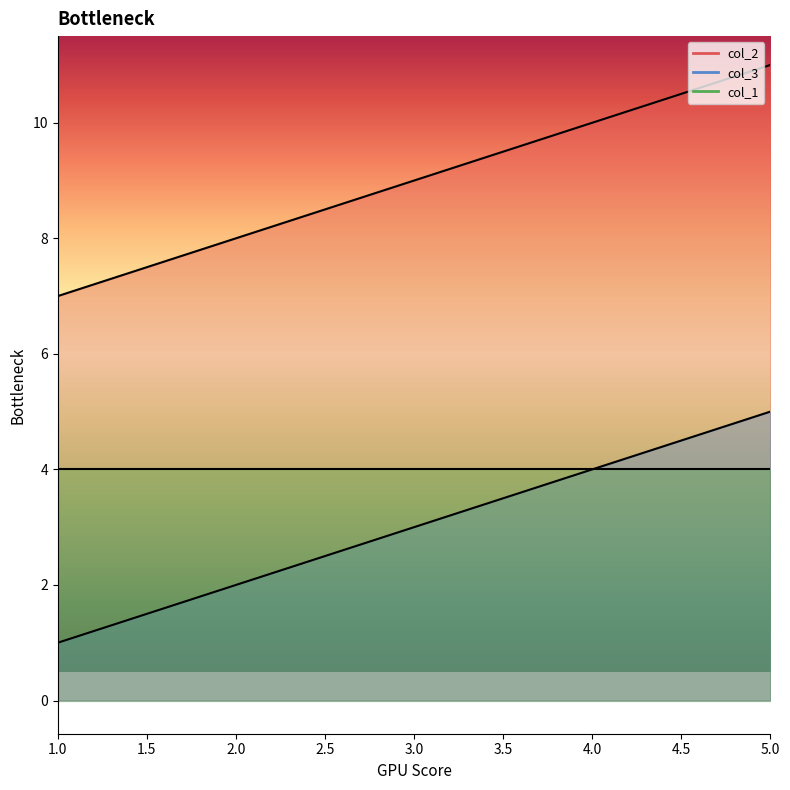

At which label is col_1 closest to 4?

1